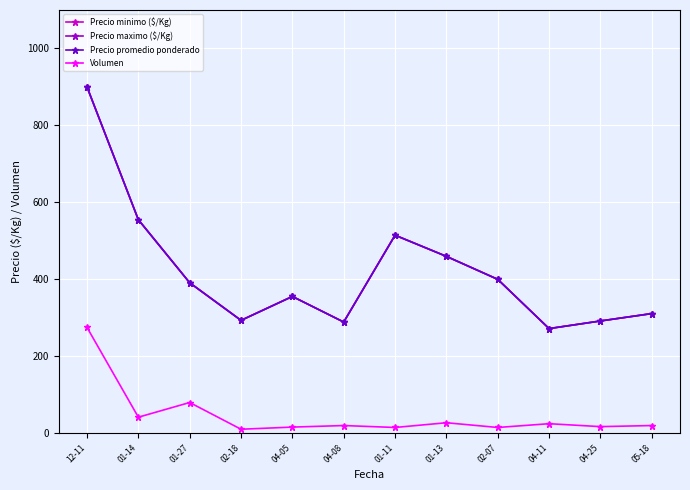

The value of Precio minimo ($/Kg) at 02-07 is 644.3. True or false?

False